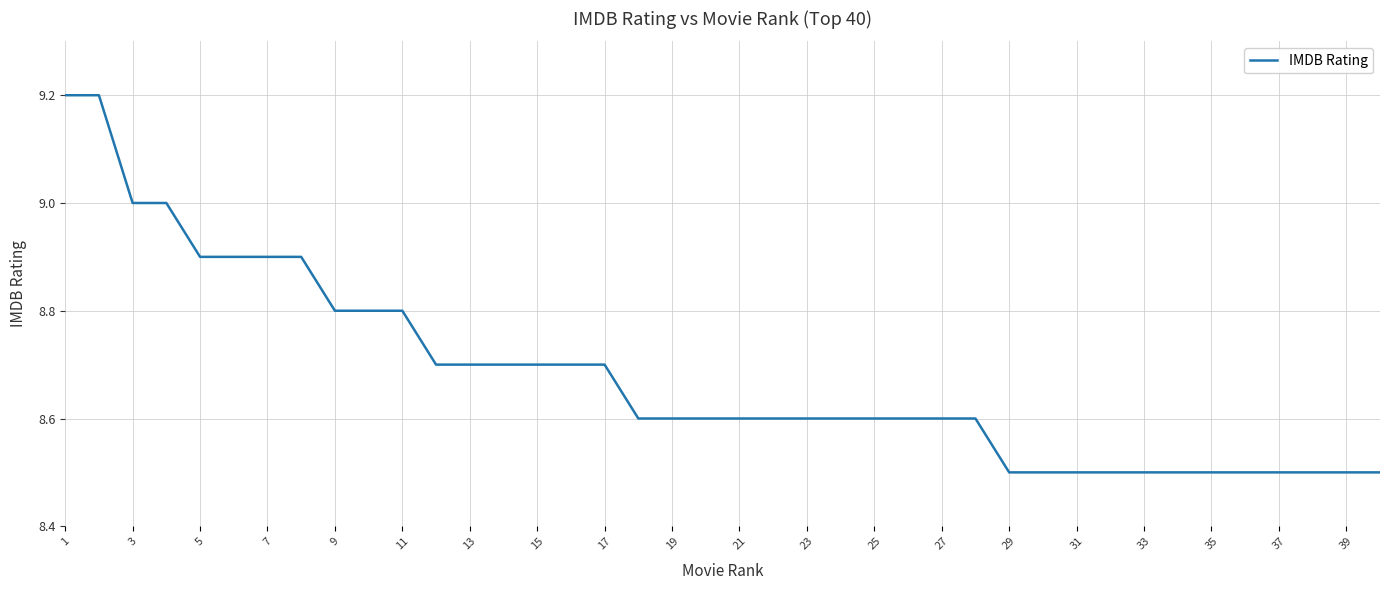

What is the difference between the maximum and minimum values?

0.7